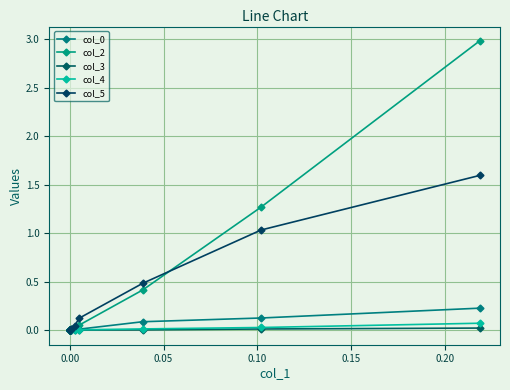

Which series ends up on top after the final intersection of col_3 and col_0?

col_0